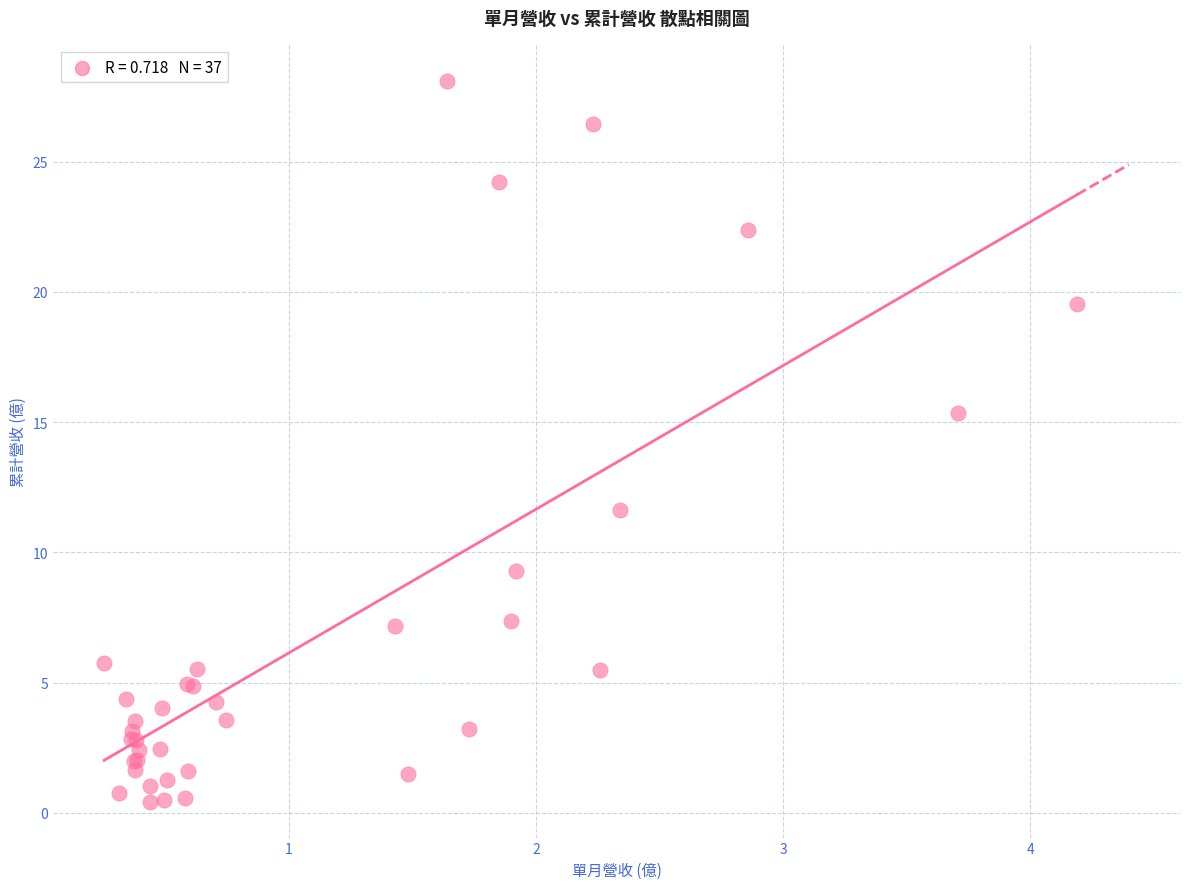

What Y value in the scatter plot is closest to 14?

15.3